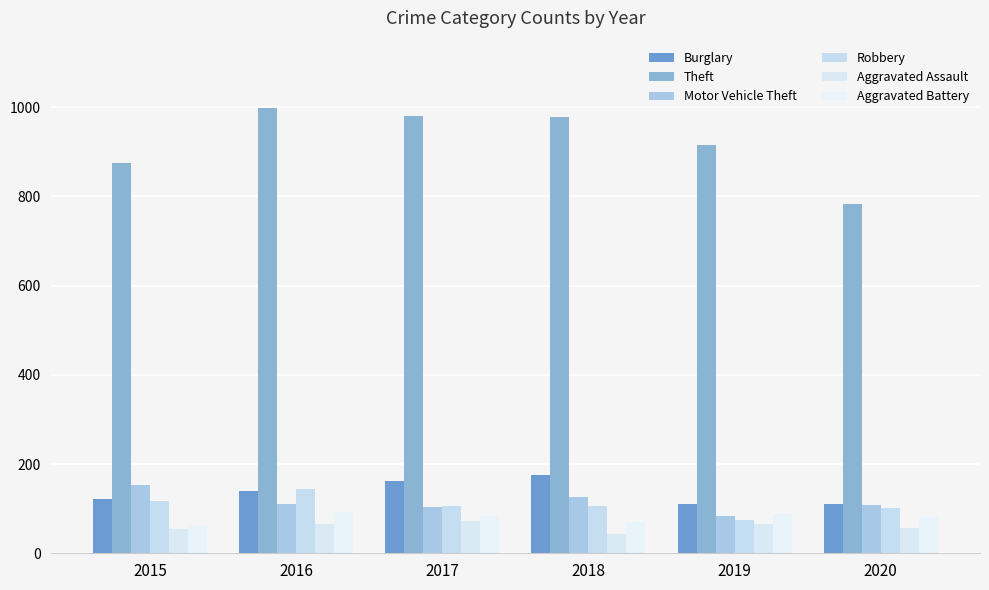

Reading left to right, extract all data points from this chart.

Burglary: 2015=121	2016=139	2017=162	2018=176	2019=110	2020=110
Theft: 2015=874	2016=999	2017=979	2018=977	2019=914	2020=783
Motor Vehicle Theft: 2015=152	2016=110	2017=104	2018=127	2019=84	2020=109
Robbery: 2015=117	2016=145	2017=105	2018=107	2019=75	2020=102
Aggravated Assault: 2015=54	2016=66	2017=72	2018=43	2019=65	2020=56
Aggravated Battery: 2015=64	2016=93	2017=83	2018=70	2019=88	2020=82